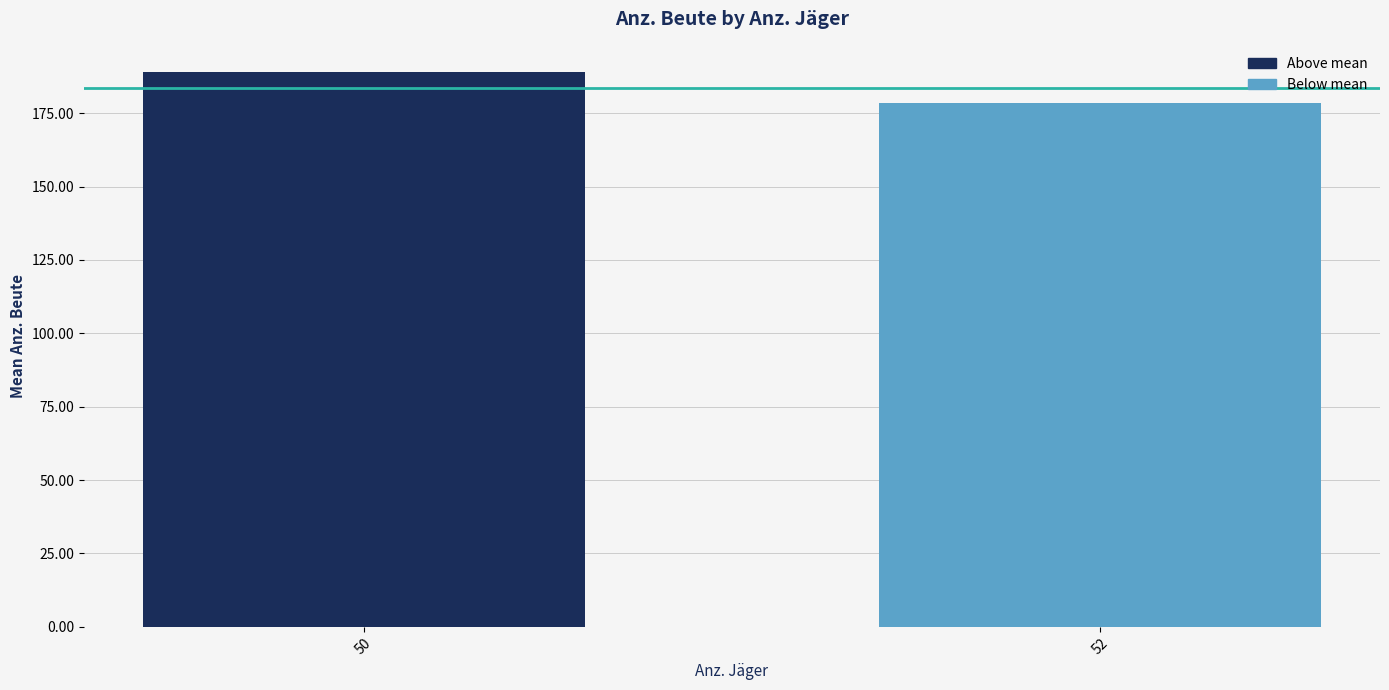

Approximately how many times larger is the value at 50 compared to 52?

1.1